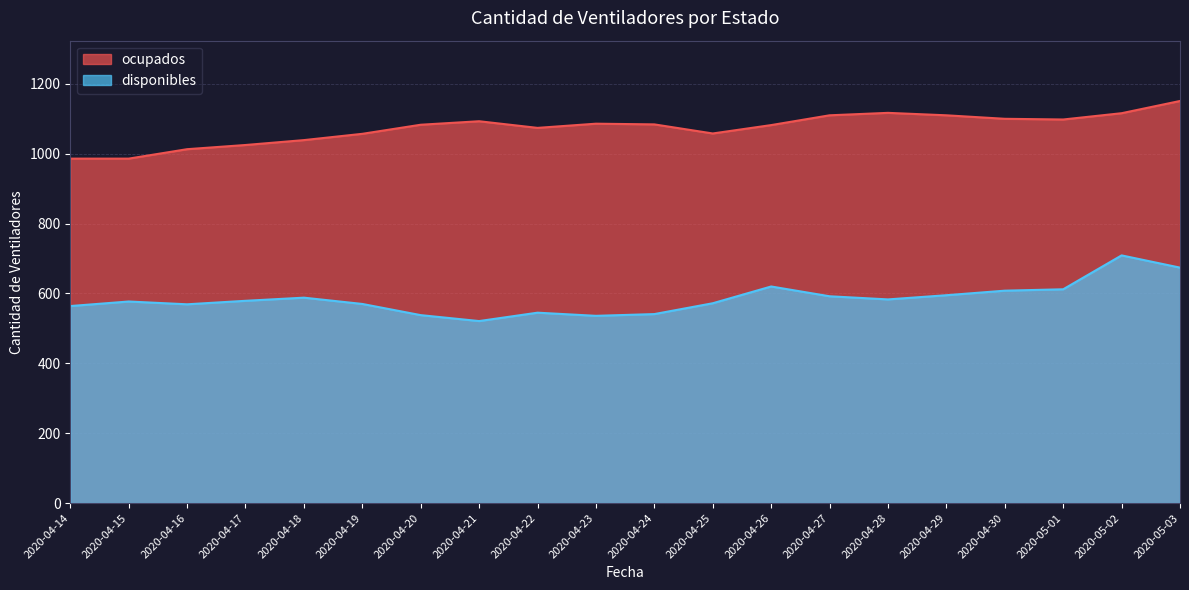

What position from the right is 2020-04-22?

12